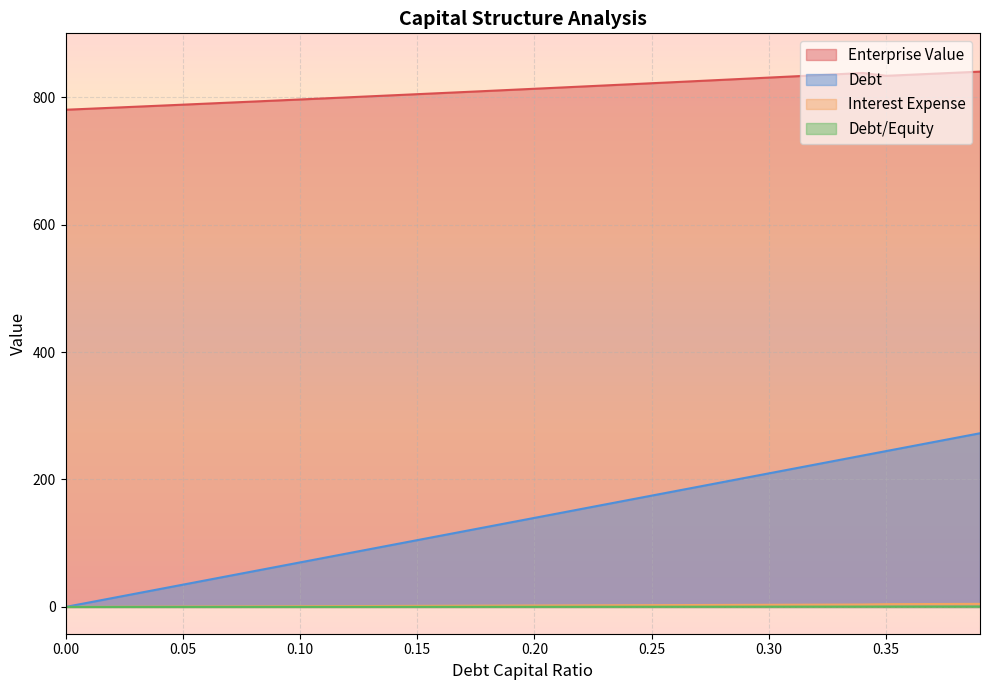

True or false: debt and enterprise_value intersect in this chart.

False